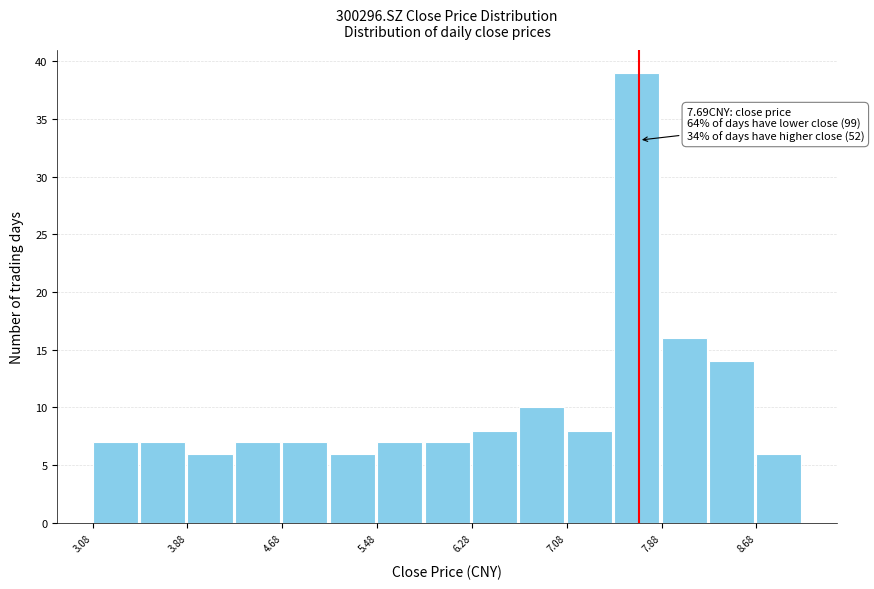

Which range on the x-axis has the tallest bar?

7.48 to 7.88